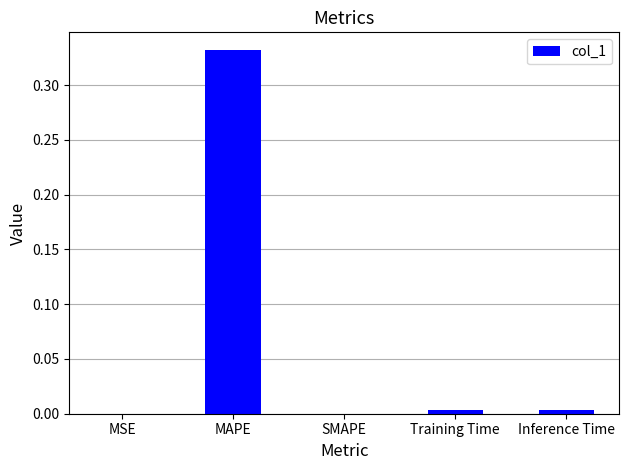

Which label corresponds to the largest value in the chart?

MAPE